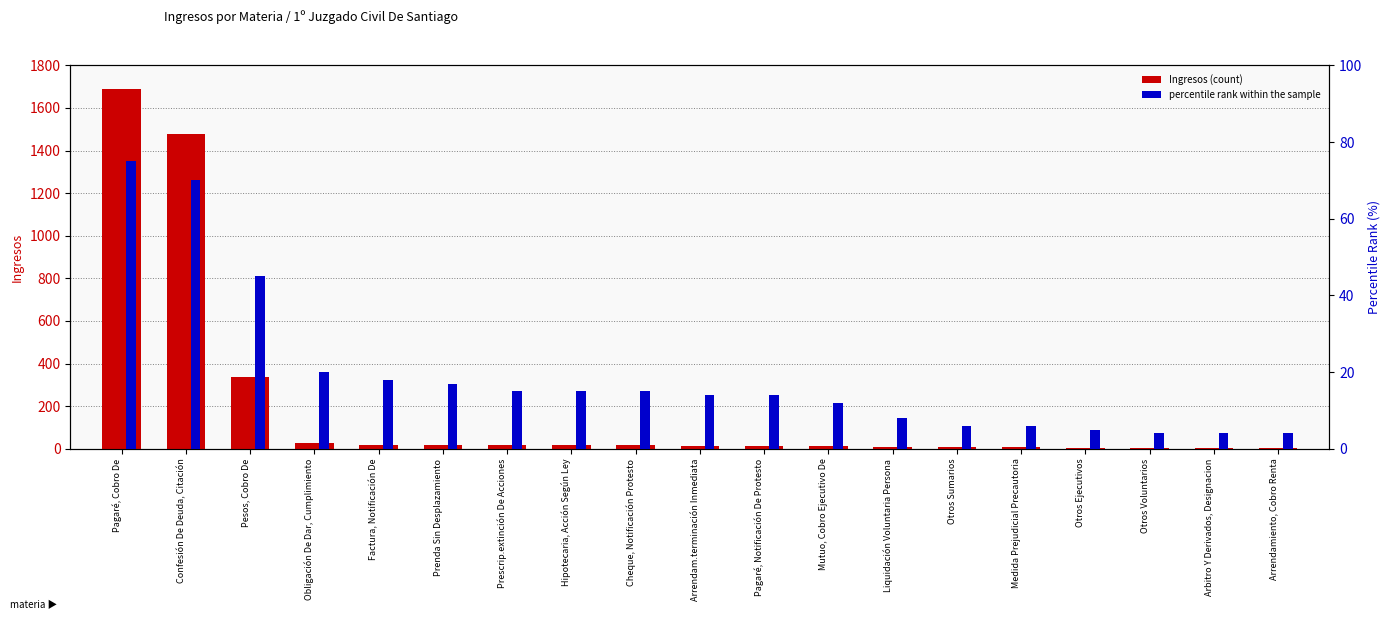

Is the value of percentile rank within the sample at Mutuo, Cobro Ejecutivo De greater than the value of Ingresos (count) at Otros Ejecutivos?

Yes